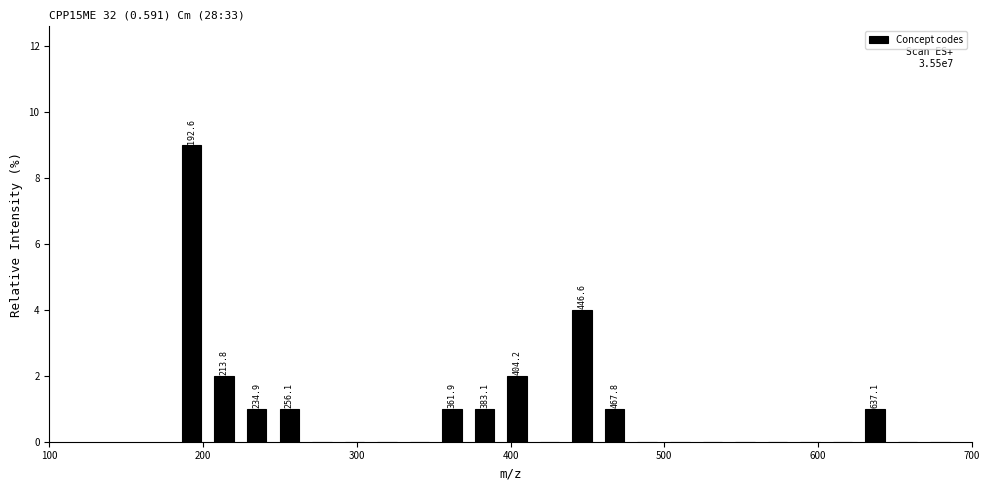

Read against the x-axis, roughly where is the centre of the tallest bar?

190